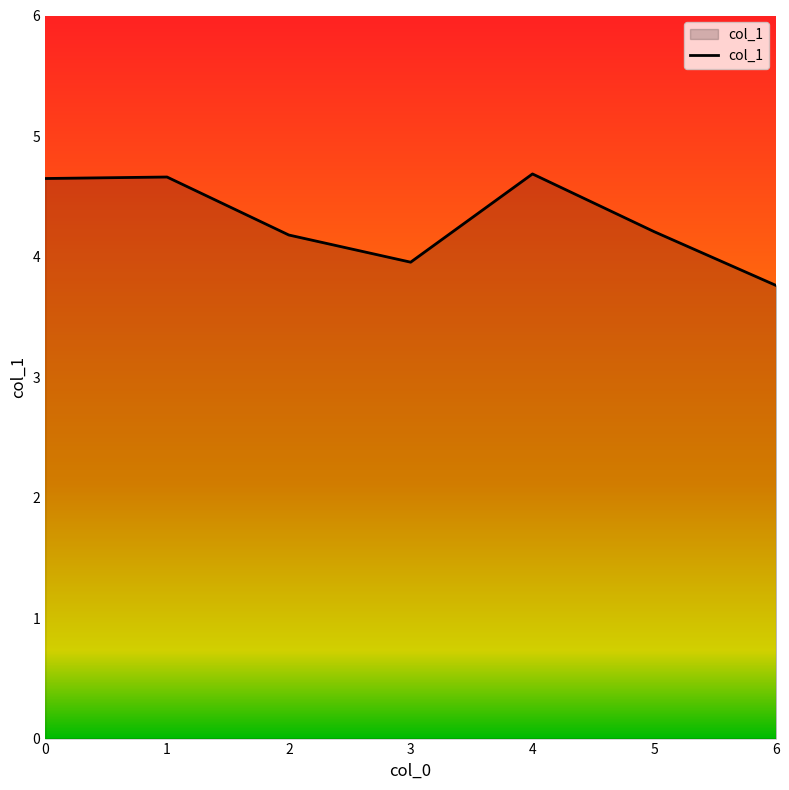

How many lines are shown in the chart?

1